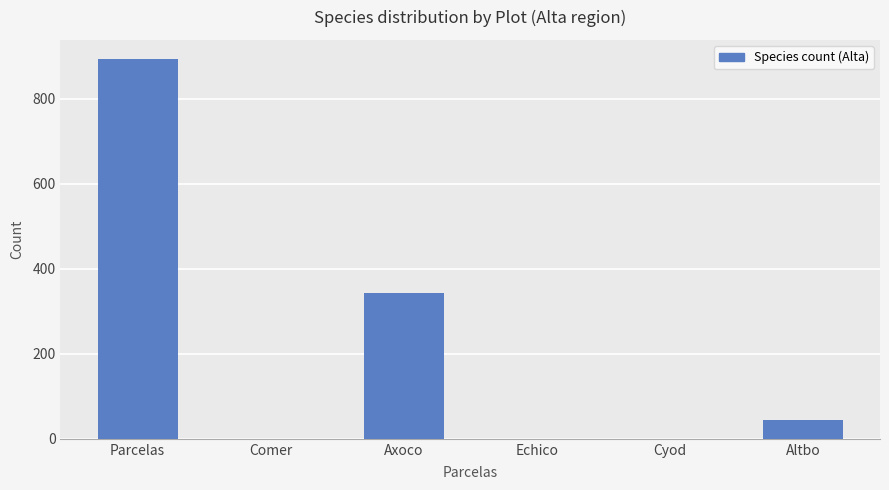

The value at Echico is 0. True or false?

True